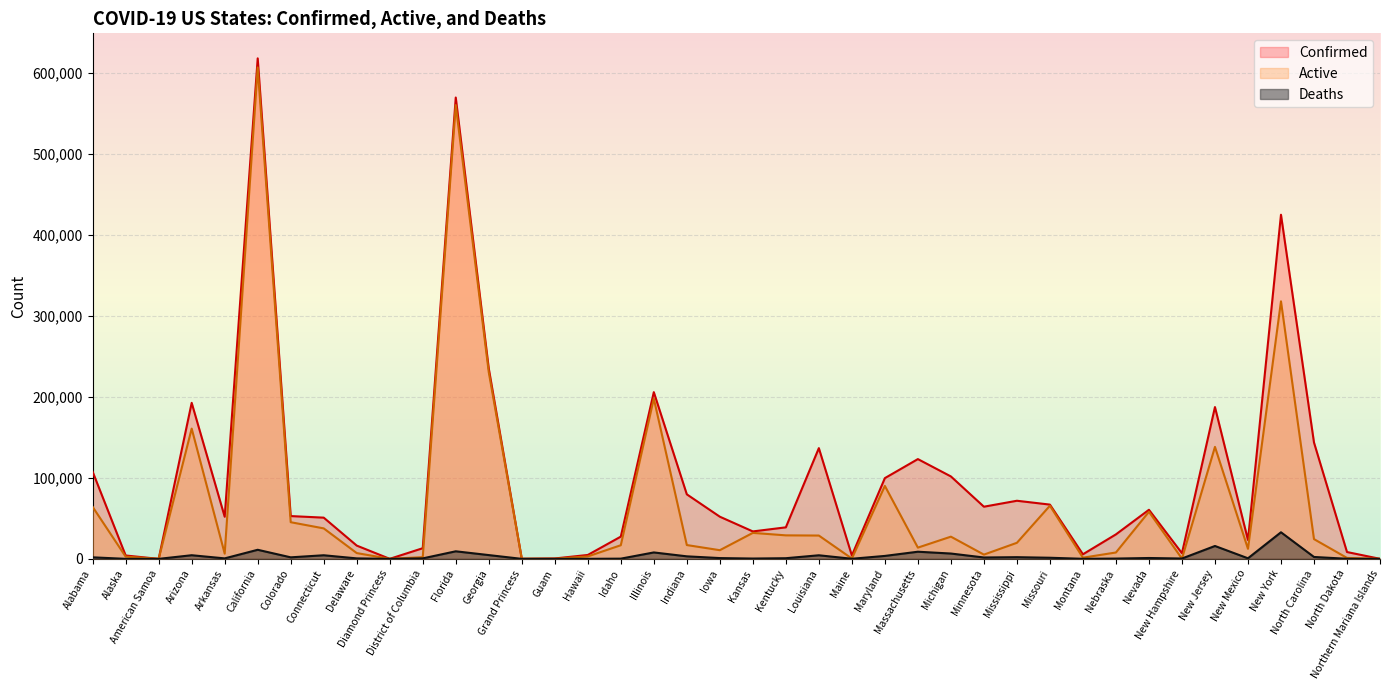

At which label does Deaths reach its minimum?

American Samoa